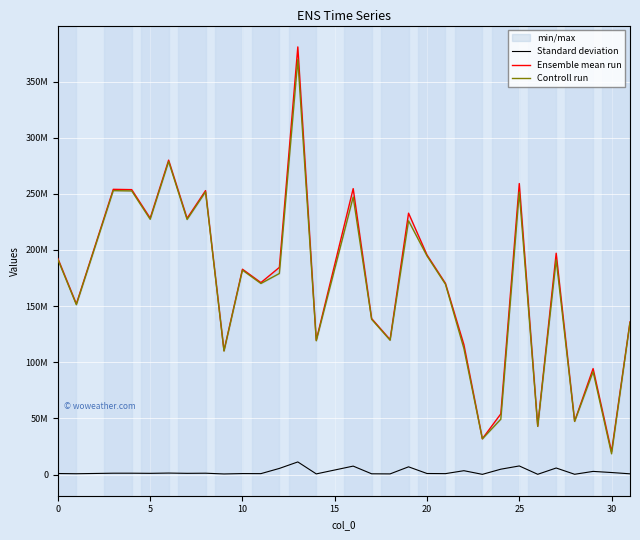

How many interior local peaks does the Controll run series have?

10